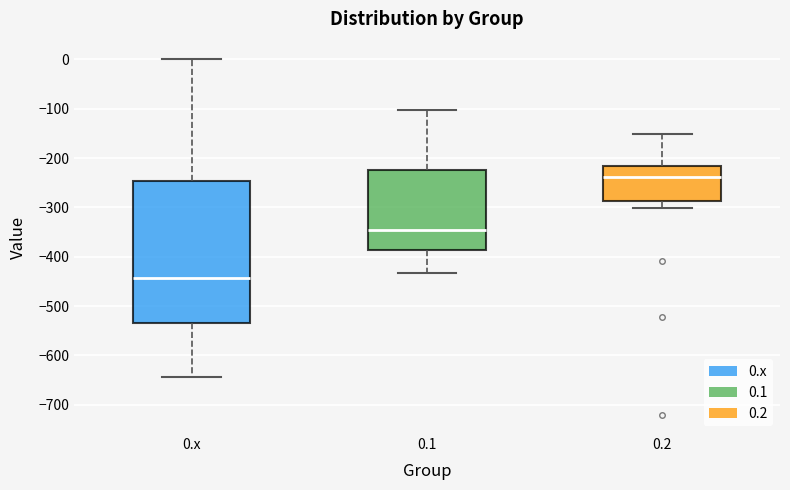

Which box's median line is the lowest?

0.x